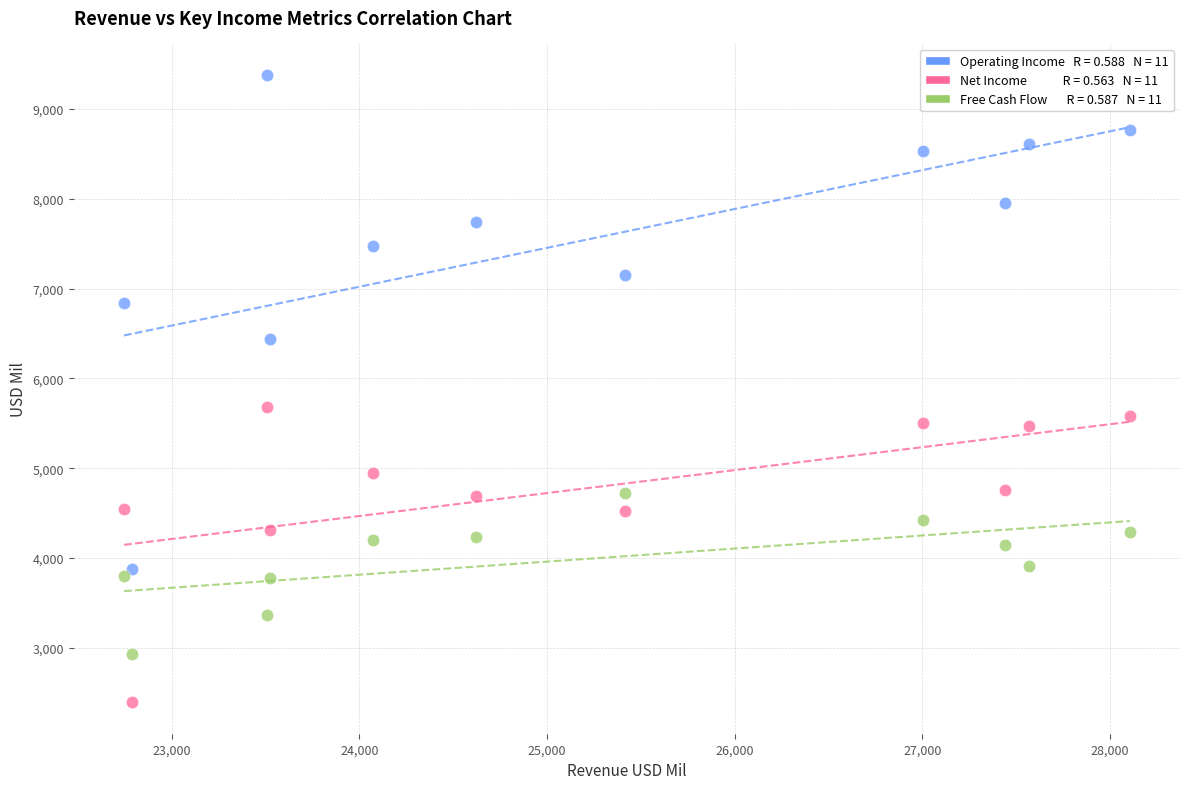

Across all data points, what is the range of X values (max minus min)?

5361